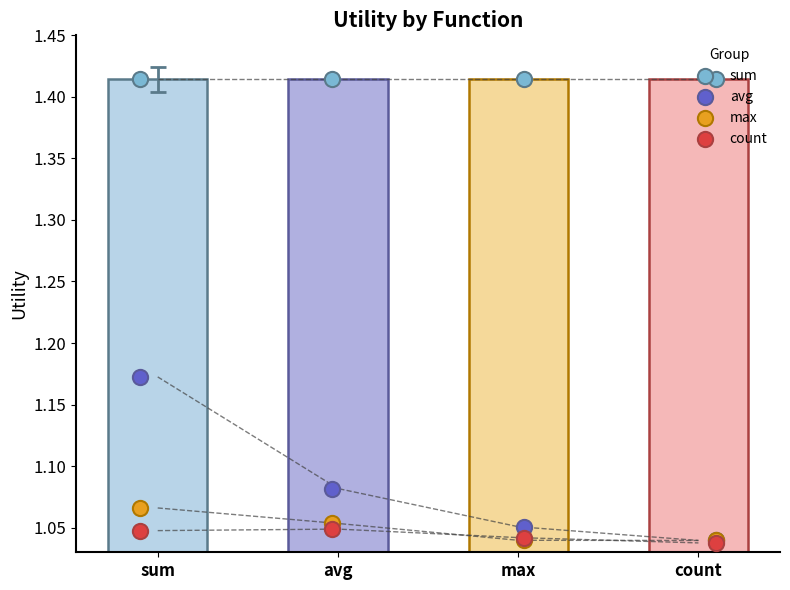

Which series reaches the minimum Y coordinate?

count